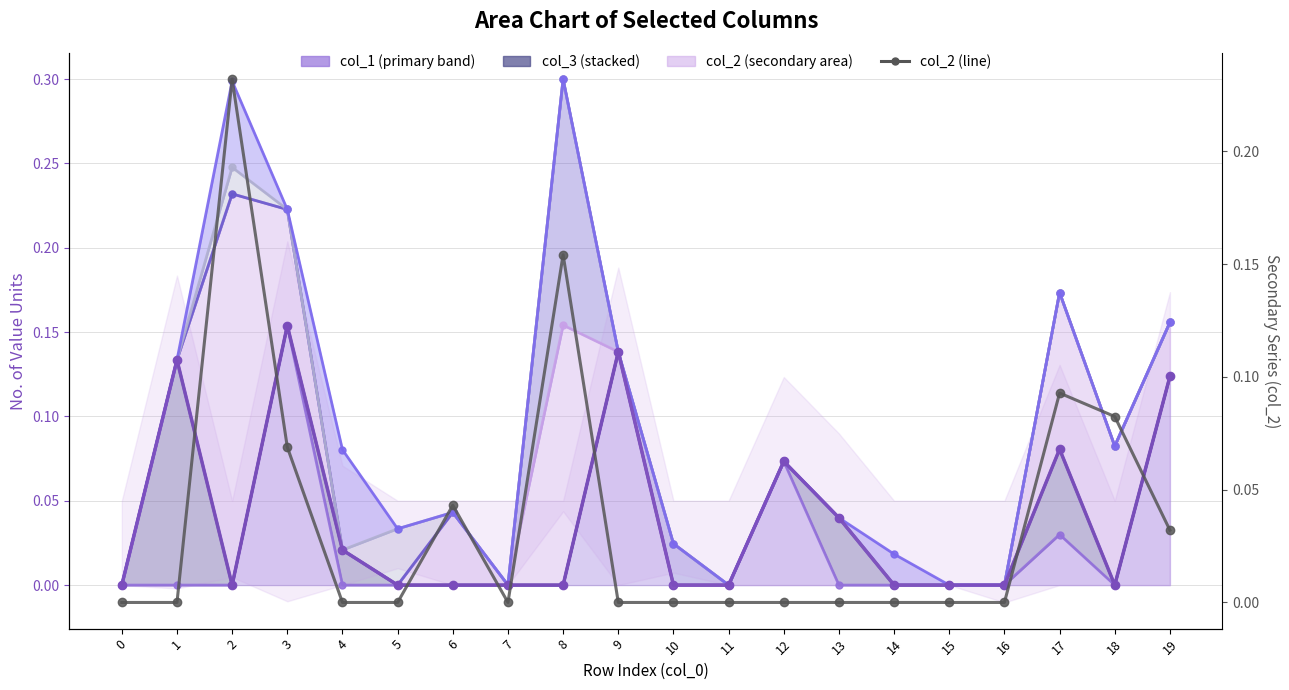

Rank the categories by value from lowest to highest.

0, 1, 4, 5, 7, 9, 10, 11, 12, 13, 14, 15, 16, 19, 6, 3, 18, 17, 8, 2